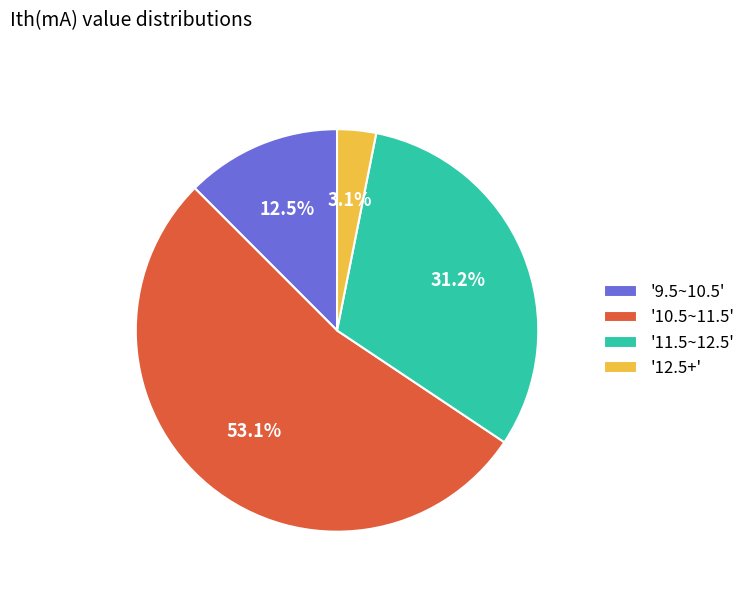

Rank the categories by value from lowest to highest.

'12.5+', '9.5~10.5', '11.5~12.5', '10.5~11.5'